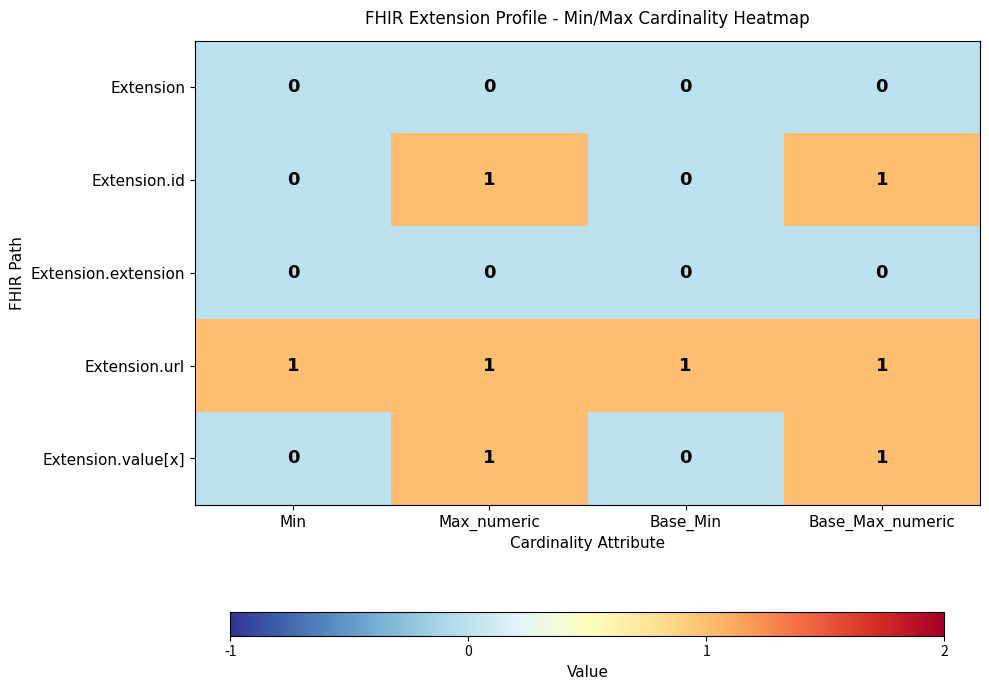

The value of Extension.url at Base_Max_numeric is 1. True or false?

True